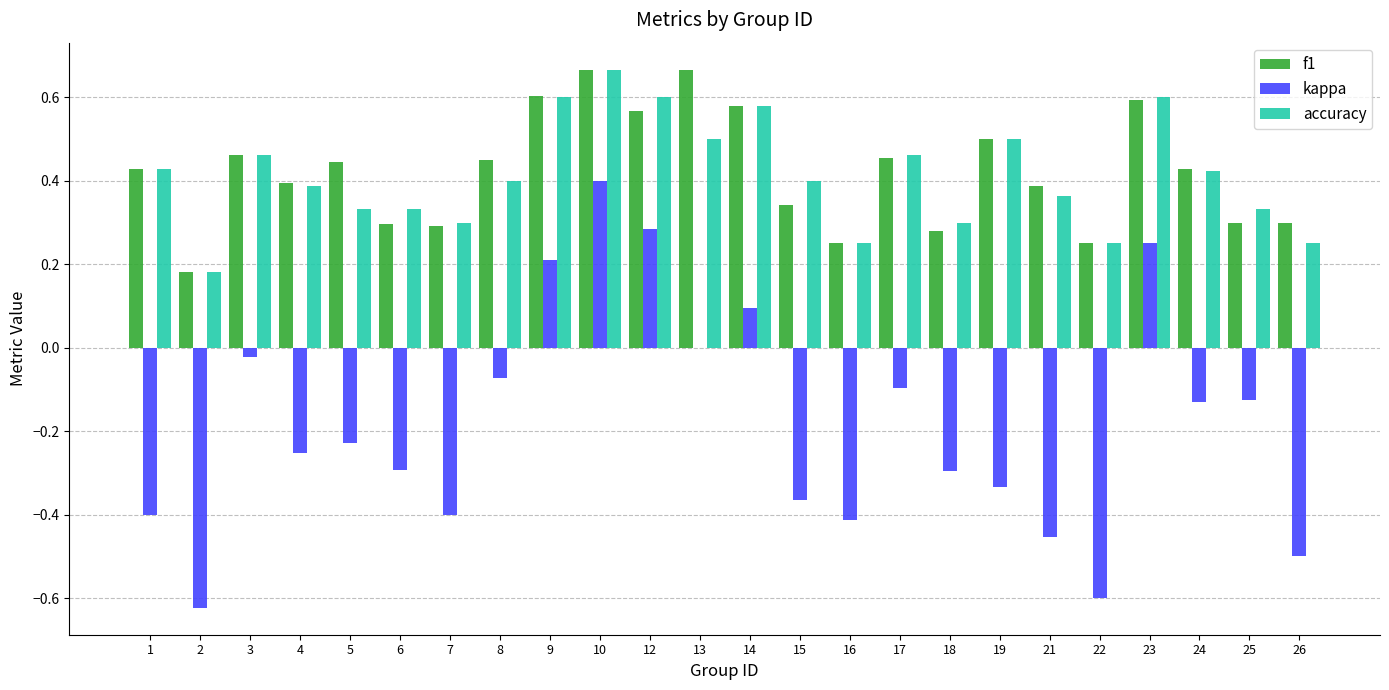

What is the total value across all series at 14?

1.3